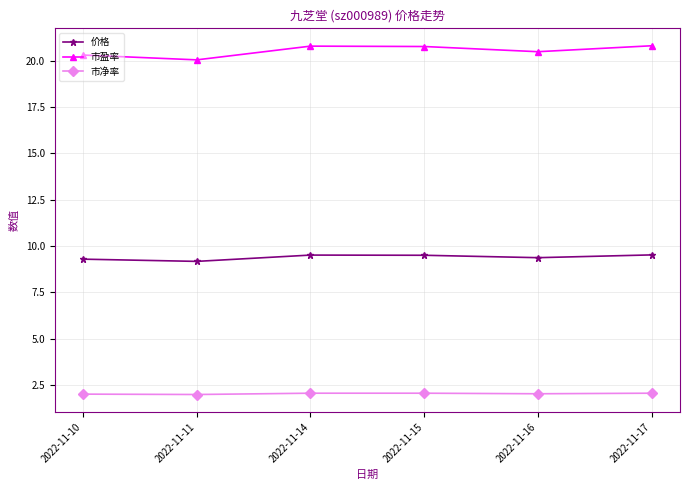

What is the greatest value displayed?

20.8